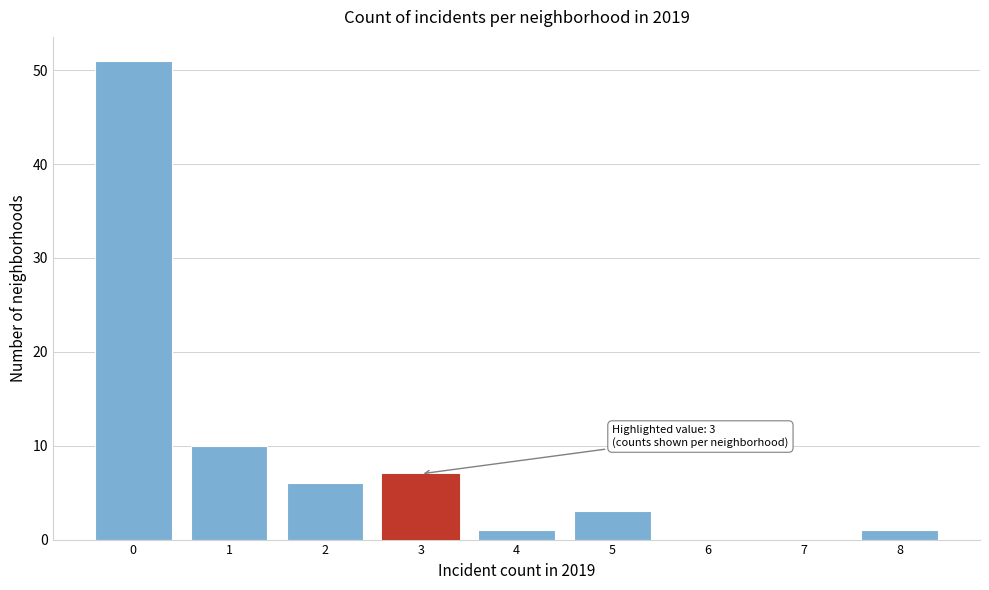

Reading right to left, what are all the values shown in this chart?

8=1	7=0	6=0	5=3	4=1	3=7	2=6	1=10	0=51